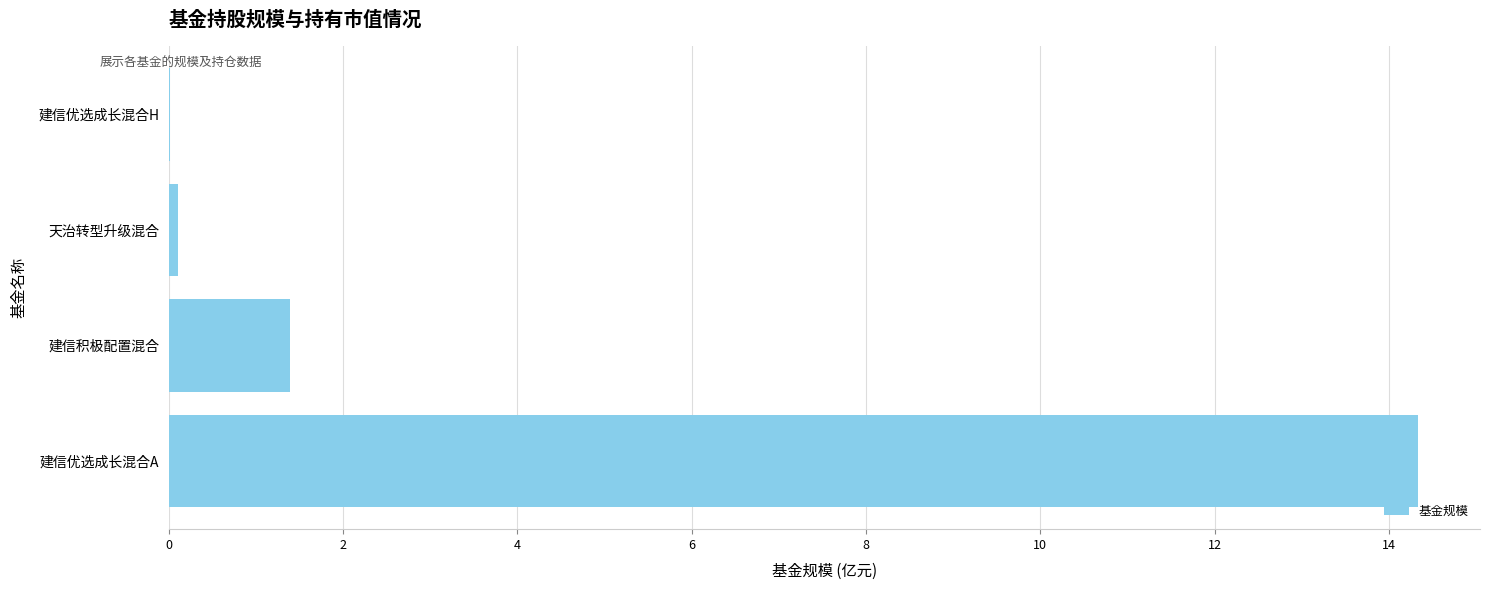

Between 建信优选成长混合A and 建信积极配置混合, which is larger?

建信优选成长混合A